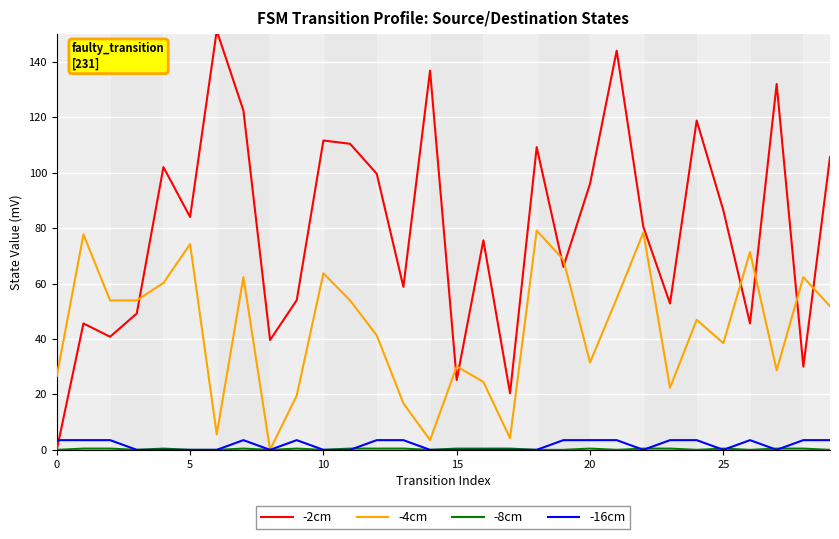

Which series has the largest range (max minus min)?

-2cm